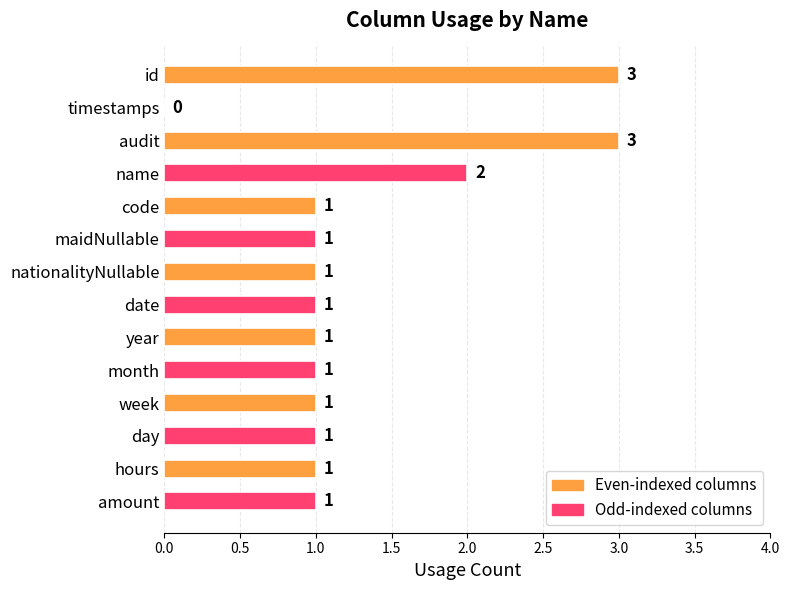

Are the bars horizontal?

Yes